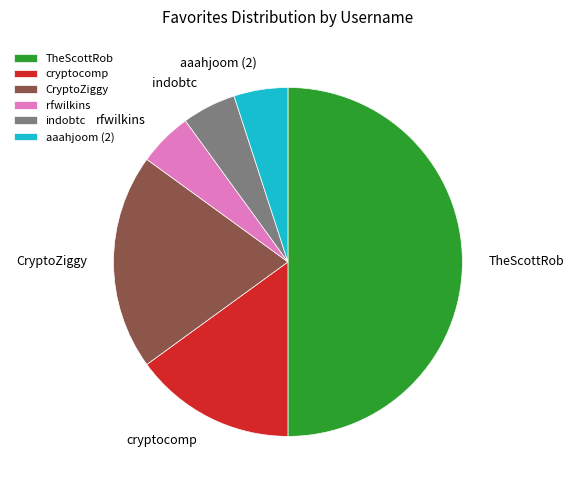

Which slice is the largest?

TheScottRob